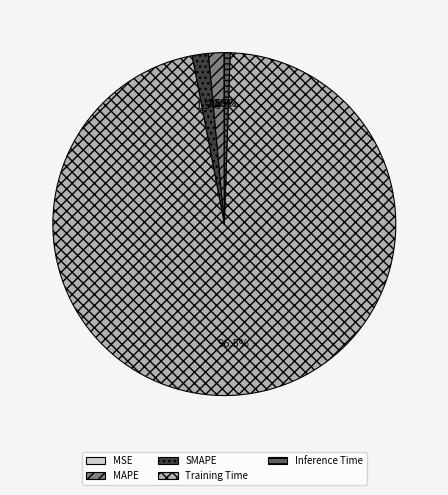

To the nearest percent, what is the difference between the largest and smallest slice percentages?

96%